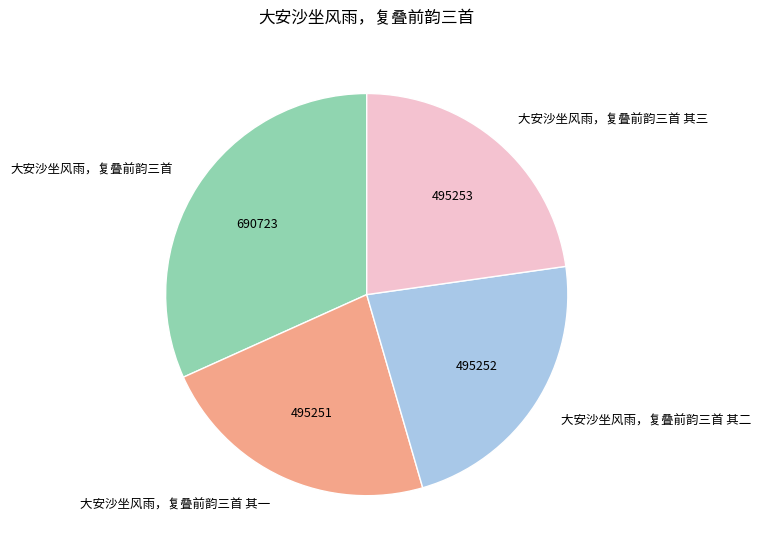

Which slice is the largest?

大安沙坐风雨，复叠前韵三首